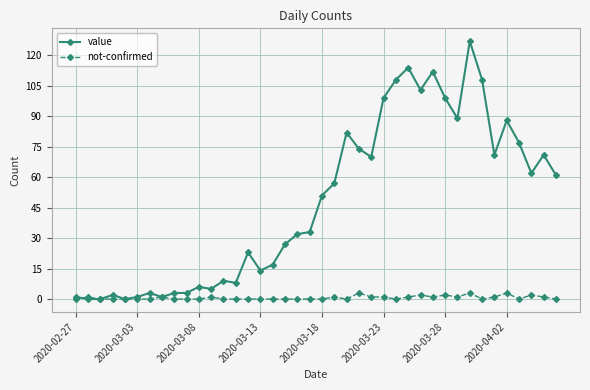

How many data points does each series have?

40